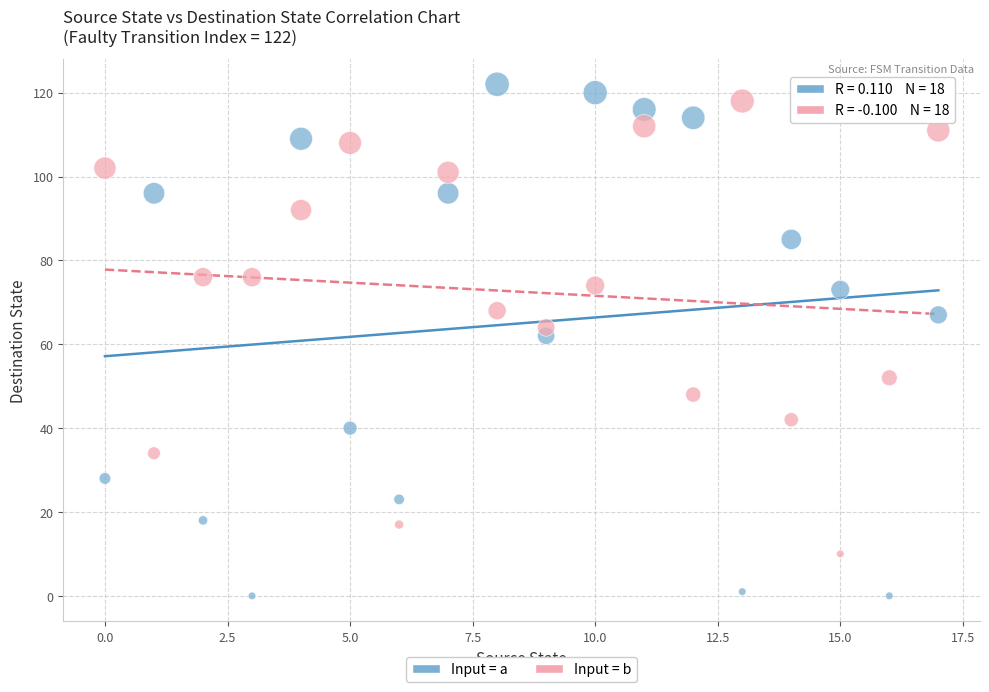

Which series contains the lowest Y value?

Input = a